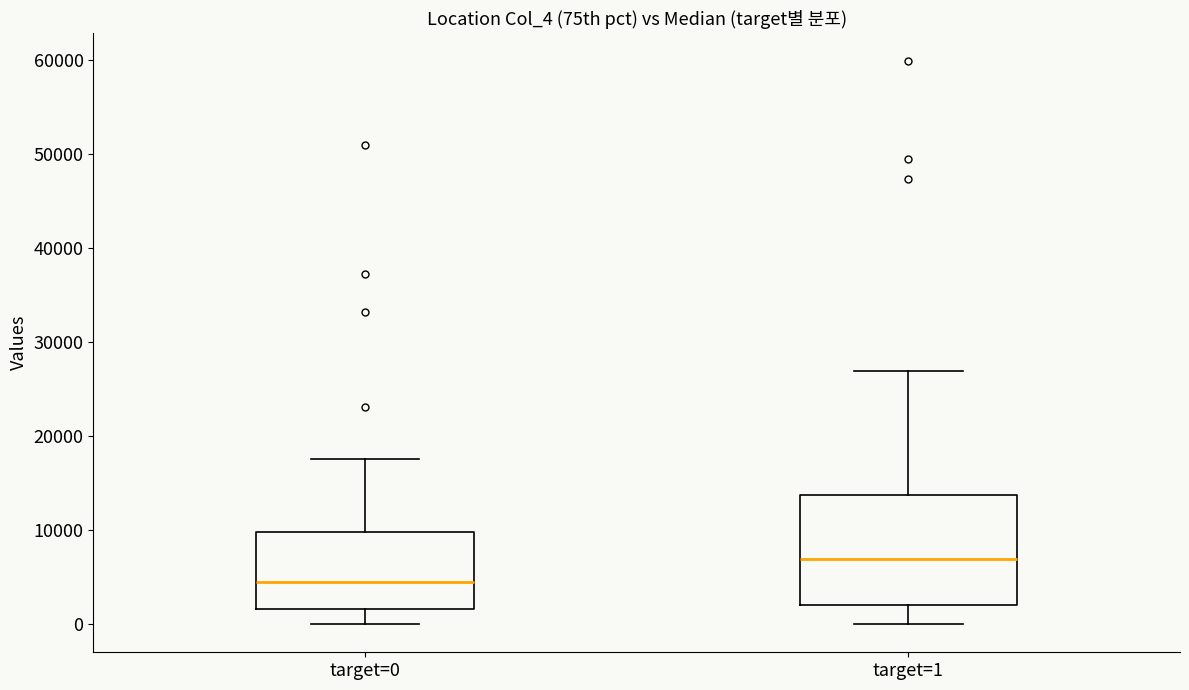

Reading left to right, read every box against the y-axis: the position of its median line, the range the box covers, and the ends of its whiskers. The values are not printed on the chart, so give them approximately, as read against the axis.

target=0: median 4000, box 2000 to 10000, whiskers 0 to 18000
target=1: median 7000, box 2000 to 14000, whiskers 0 to 27000